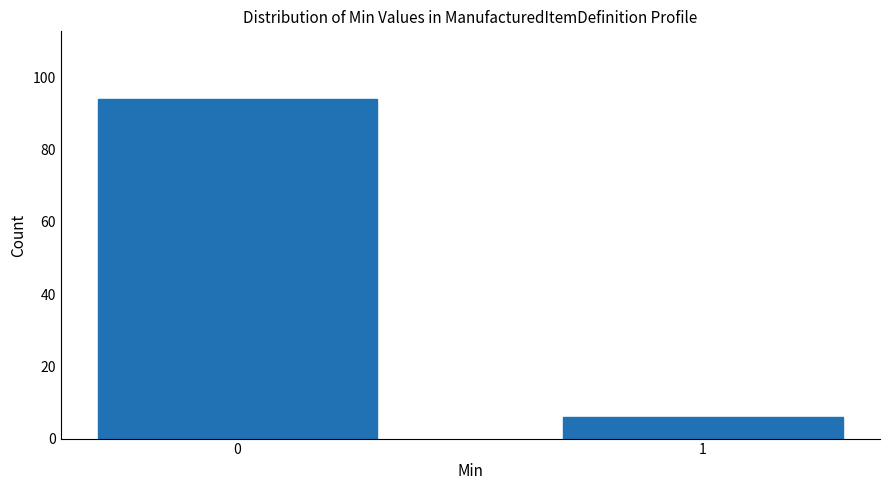

Reading left to right, transcribe all the data shown in this chart.

94	6